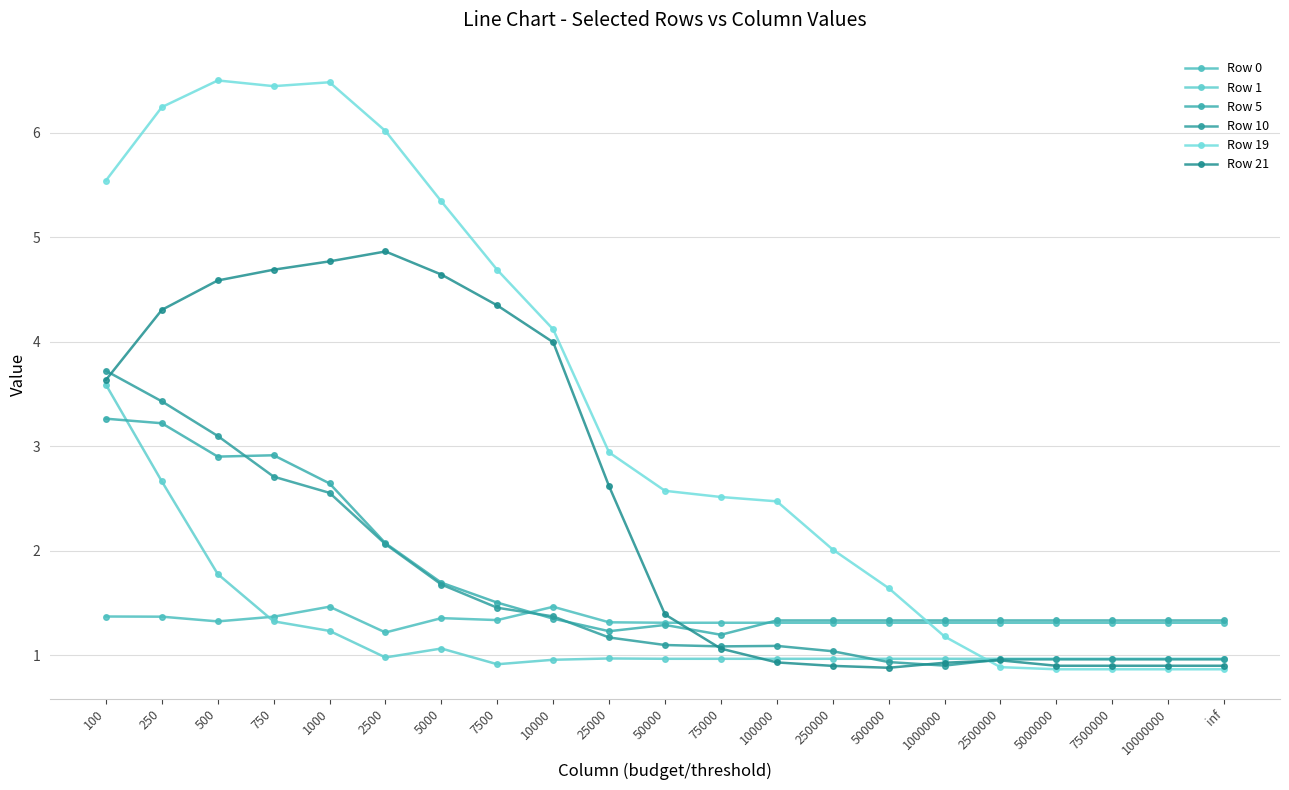

Rank the series at 1000 from lowest to highest value.

Row 1, Row 0, Row 10, Row 5, Row 21, Row 19